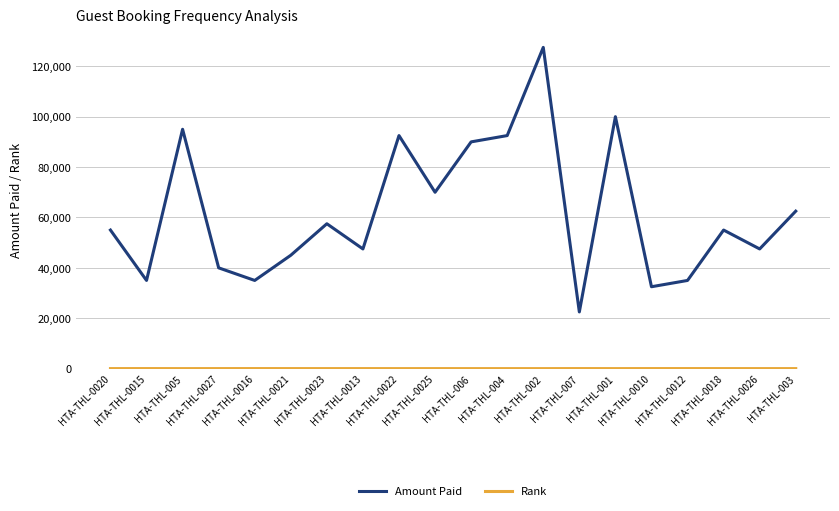

What is the highest value of the Amount Paid series?

127500